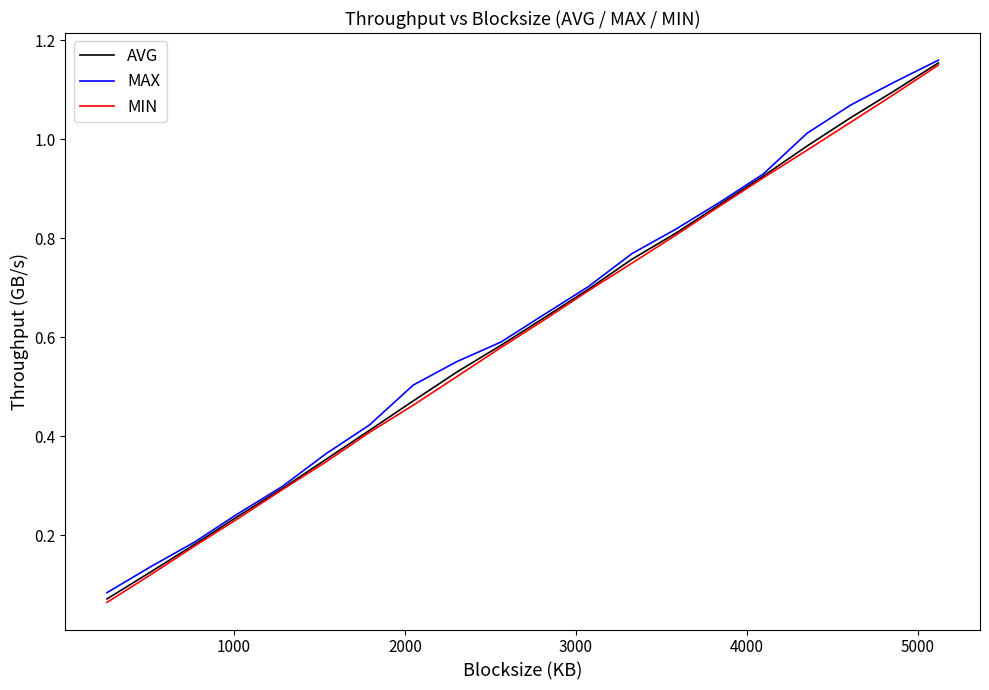

Does the chart have visible grid lines?

No